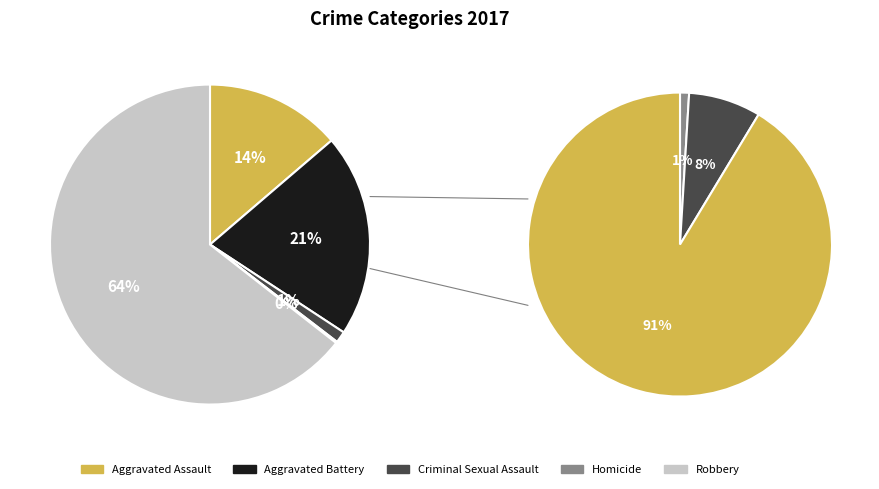

Is it true that Criminal Sexual Assault is 15% of the pie?

False